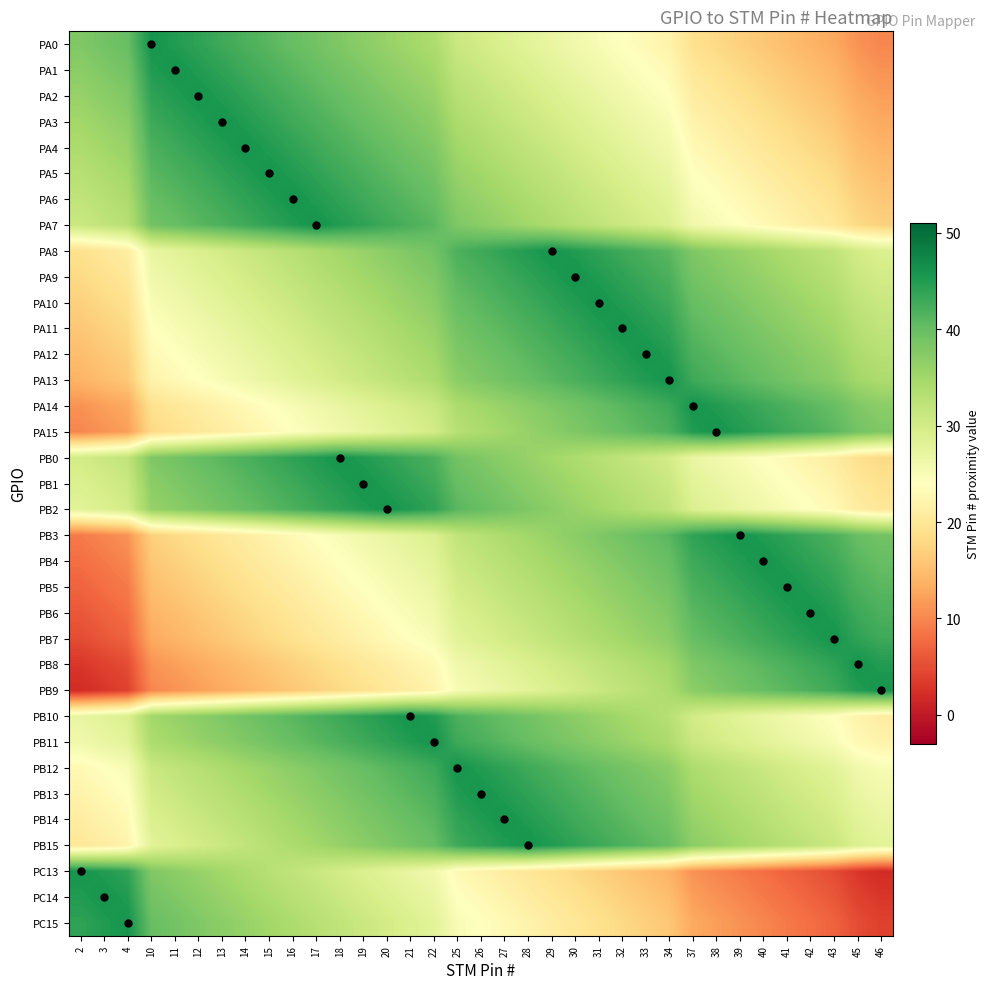

What is the difference between the highest and lowest values at 21?

25